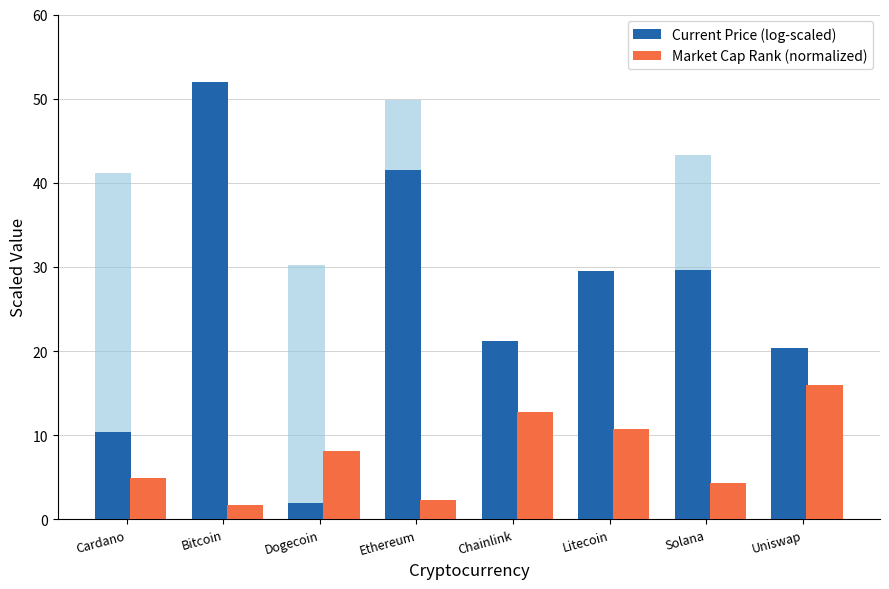

Reading left to right, transcribe all the data shown in this chart.

Current Price (log-scaled): Cardano=10.4	Bitcoin=52.0	Dogecoin=2.0	Ethereum=41.5	Chainlink=21.3	Litecoin=29.5	Solana=29.7	Uniswap=20.3
Market Cap Rank (normalized): Cardano=4.9	Bitcoin=1.7	Dogecoin=8.2	Ethereum=2.3	Chainlink=12.7	Litecoin=10.8	Solana=4.3	Uniswap=16.0